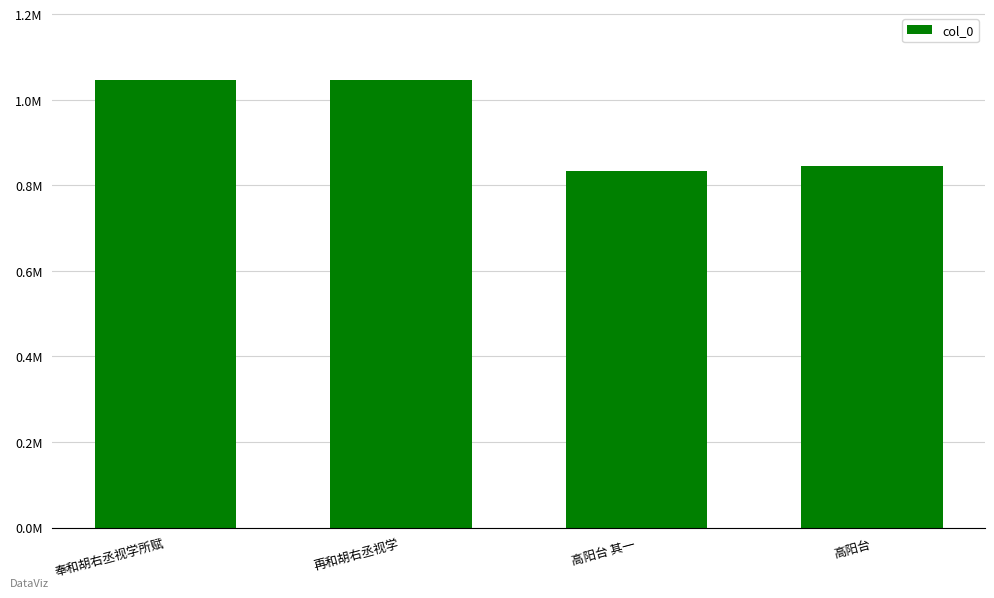

What is the average value?

942610